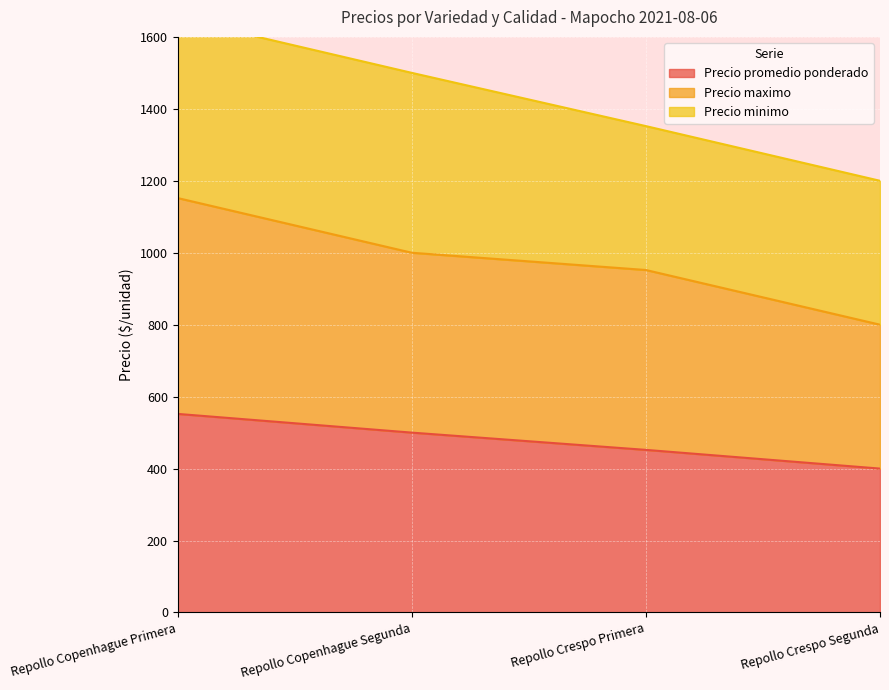

How many values in the Precio maximo series are below 1000?

2